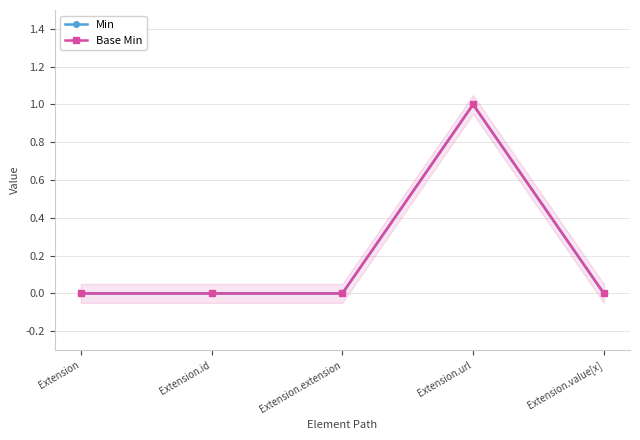

Count the number of categories in the chart.

5